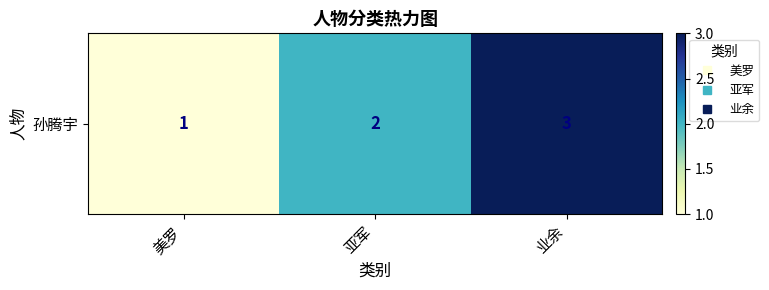

Count the values in the range 1 to 3.

3